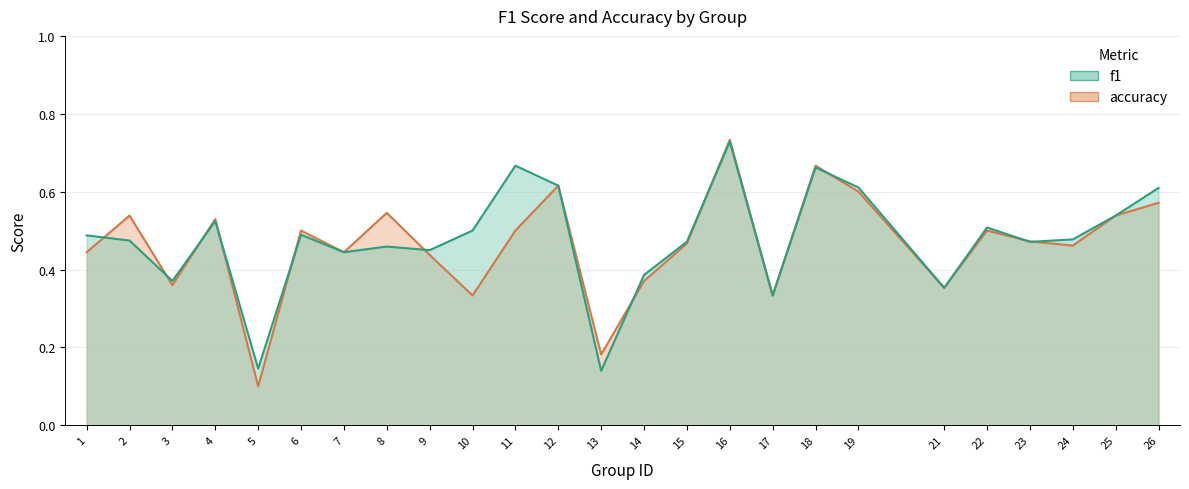

Reading left to right, list all the values displayed in this chart.

f1: 0.5	0.5	0.4	0.5	0.1	0.5	0.4	0.5	0.4	0.5	0.7	0.6	0.1	0.4	0.5	0.7	0.3	0.7	0.6	0.4	0.5	0.5	0.5	0.5	0.6
accuracy: 0.4	0.5	0.4	0.5	0.1	0.5	0.4	0.5	0.4	0.3	0.5	0.6	0.2	0.4	0.5	0.7	0.3	0.7	0.6	0.4	0.5	0.5	0.5	0.5	0.6